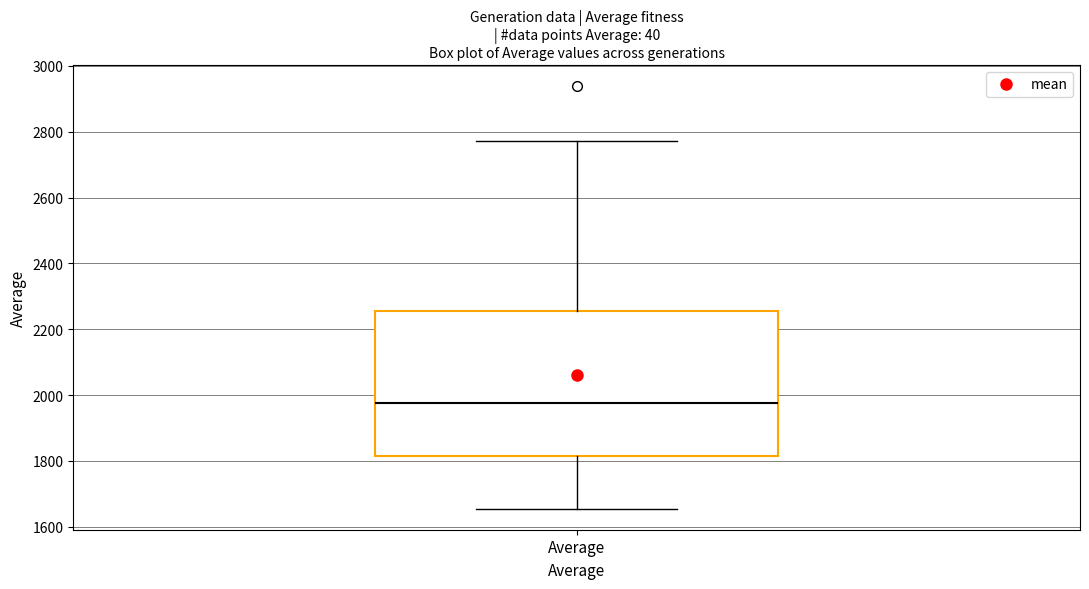

Where is the lower edge of the box for Average on the y-axis? The values are not printed on the chart, so give them approximately, as read against the axis.

1820